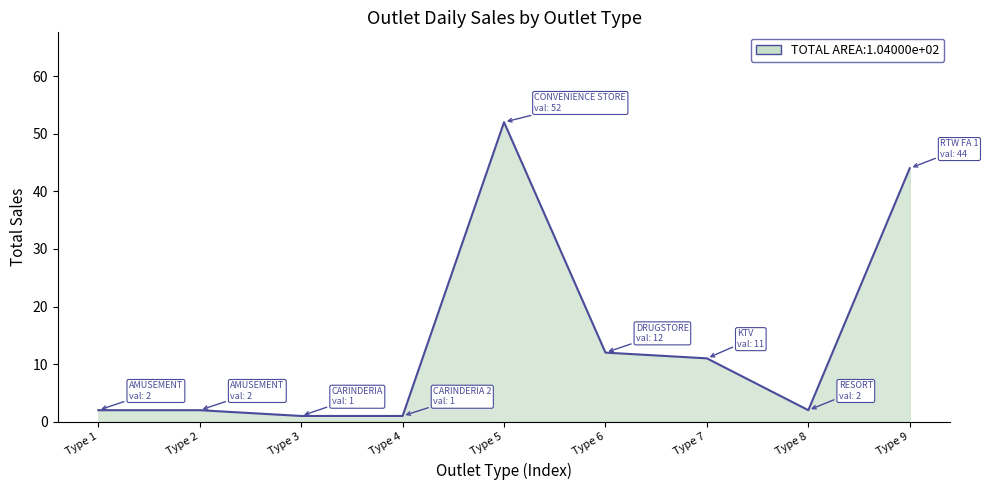

What is the average value?

14